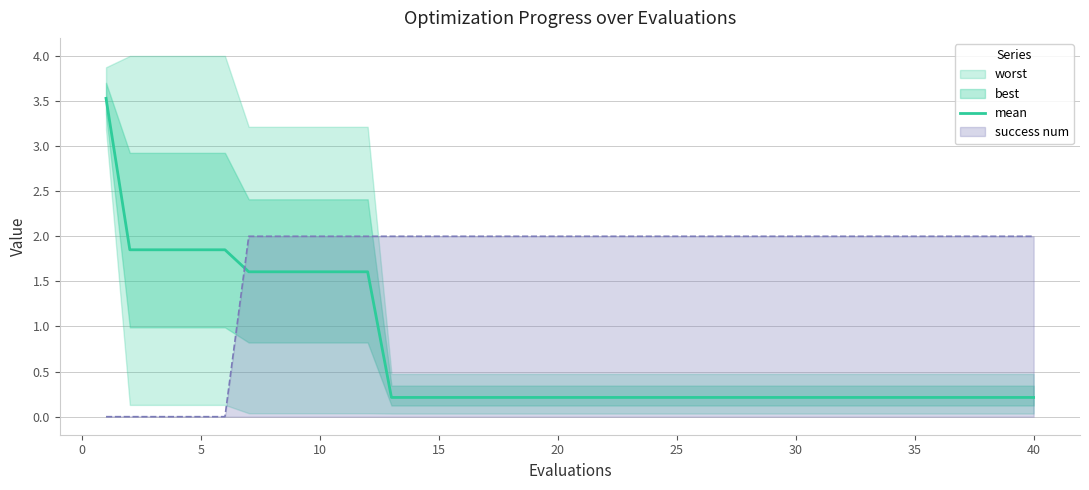

How many intersections are there between mean and success num?

1